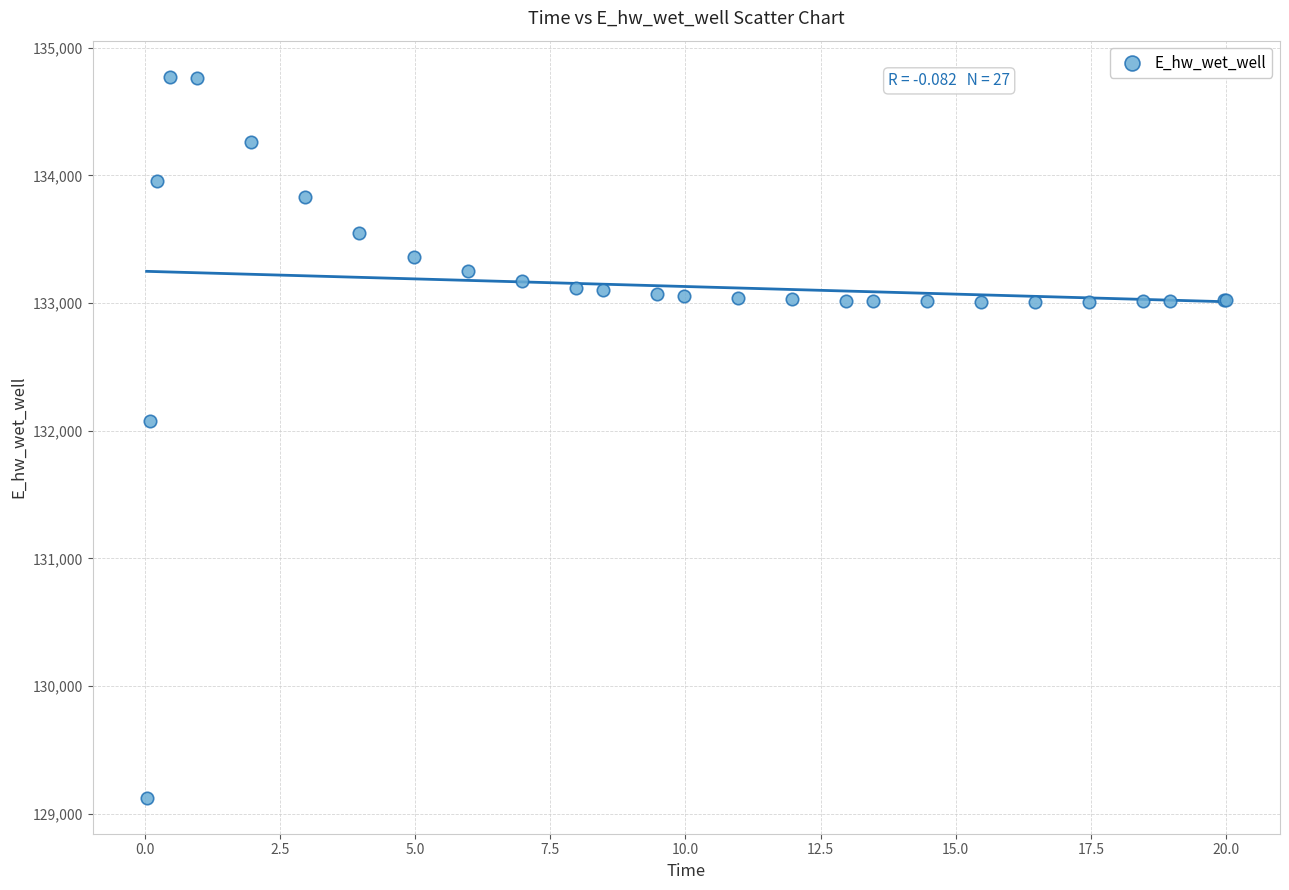

What Y value in the scatter plot is closest to 131949?

132072.2